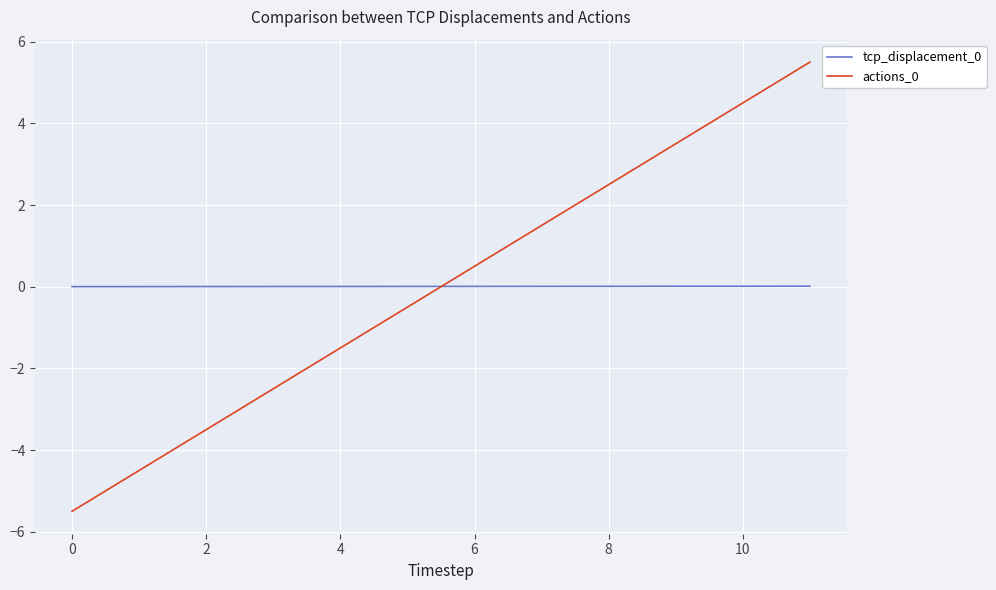

How many values in the actions_0 series are below 0?

6